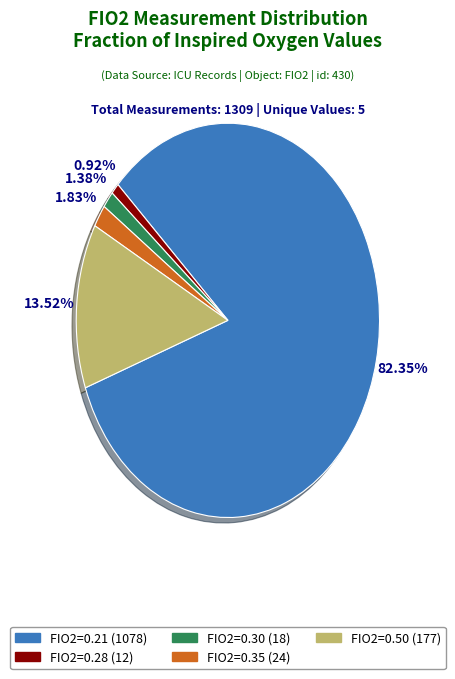

Is there any slice that represents more than half of the pie?

Yes